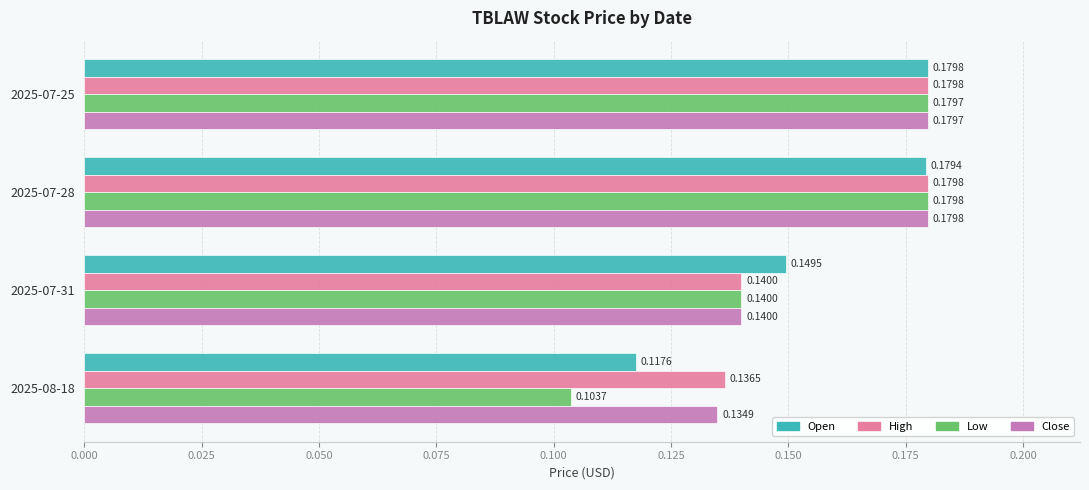

Which series has the widest spread of values?

Low